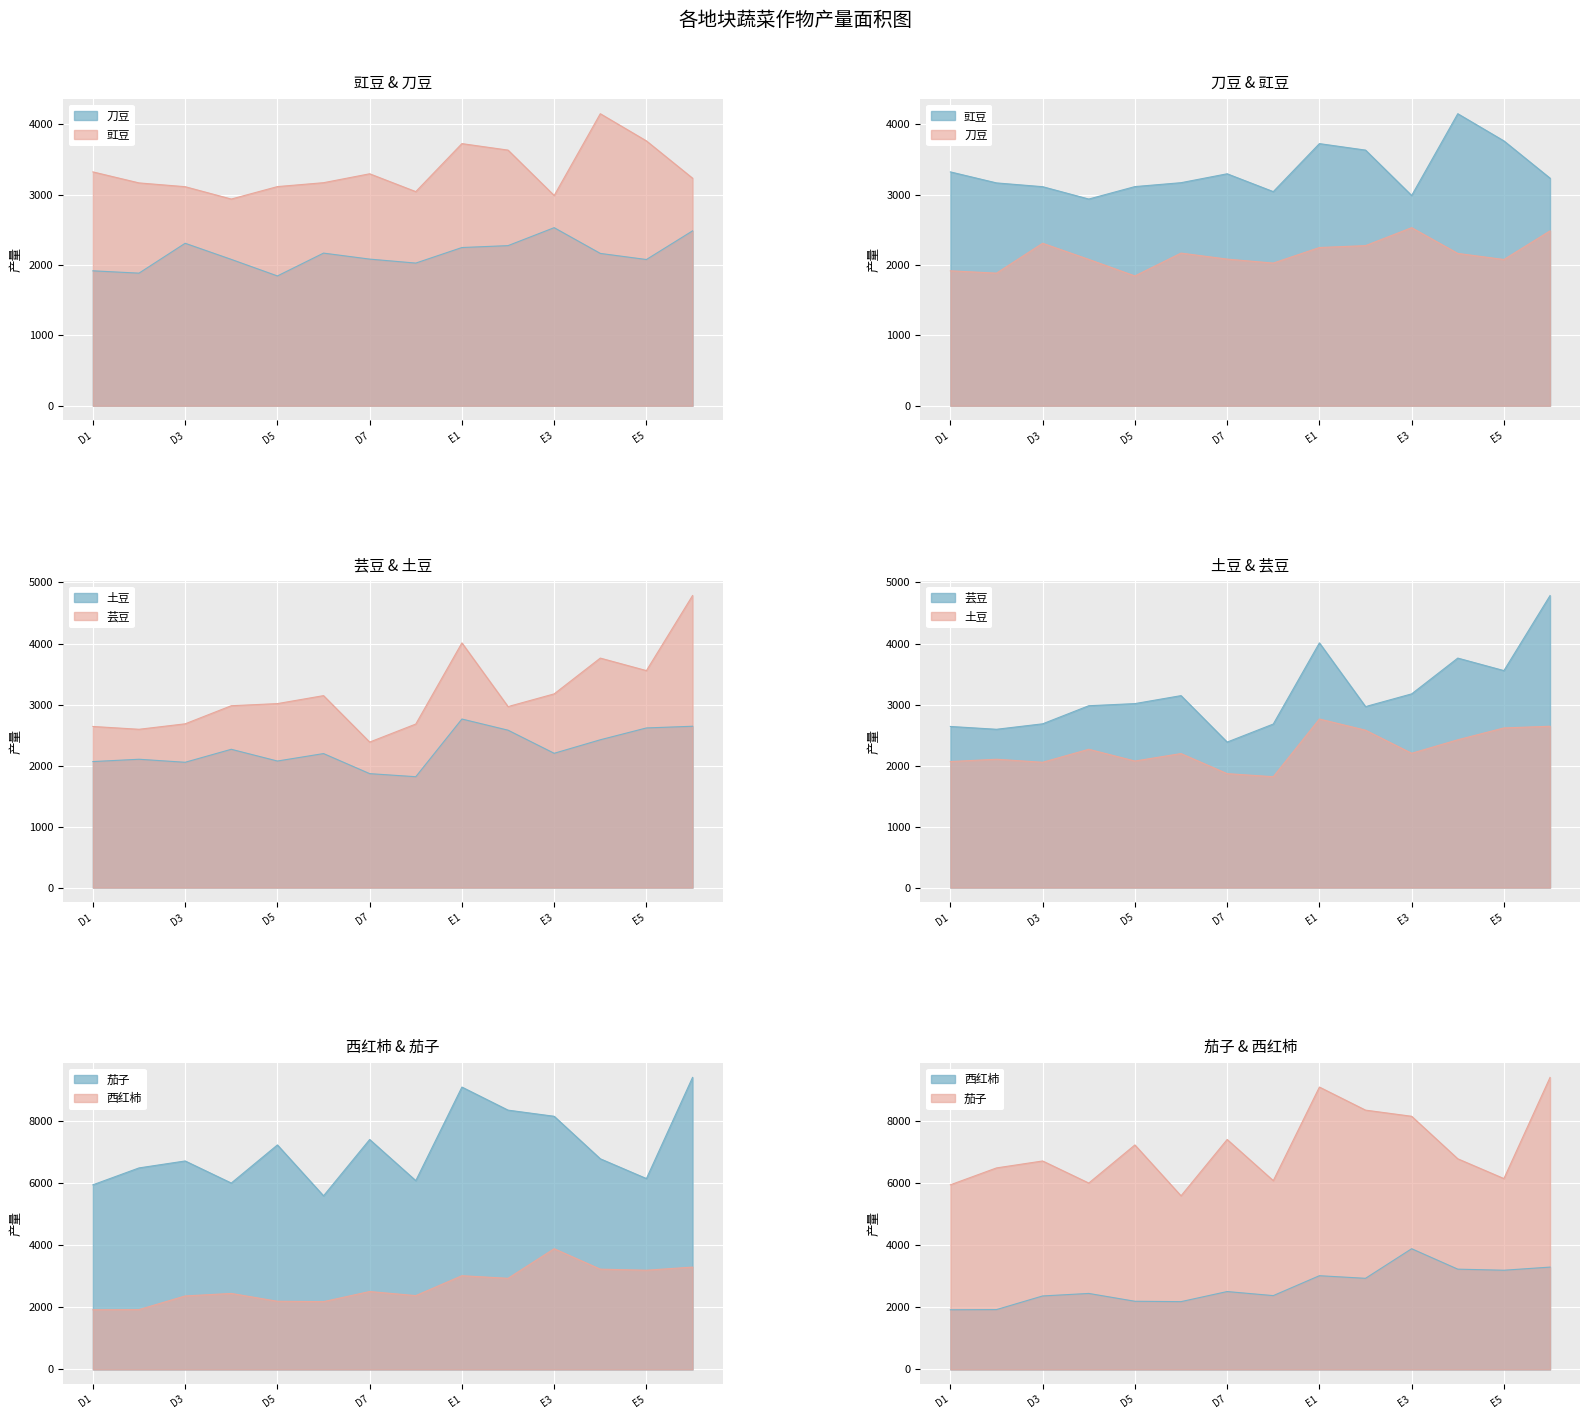

How many data points in 茄子 are above 0?

14